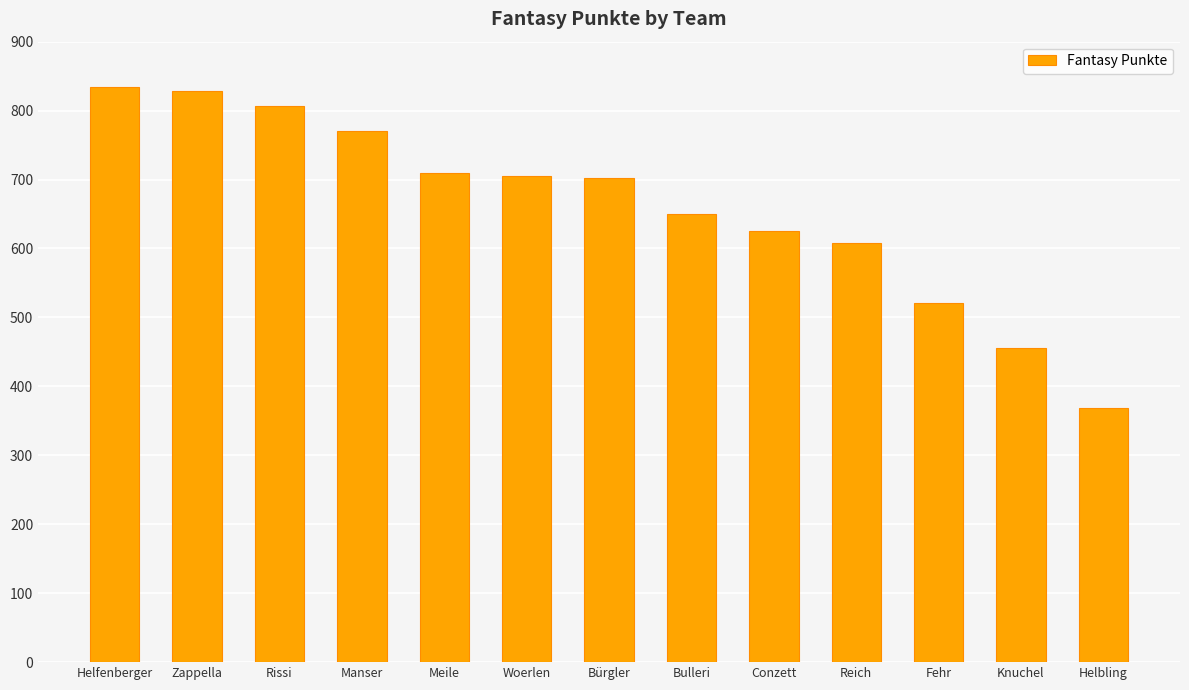

Is it true that the value at Helbling is 368?

True